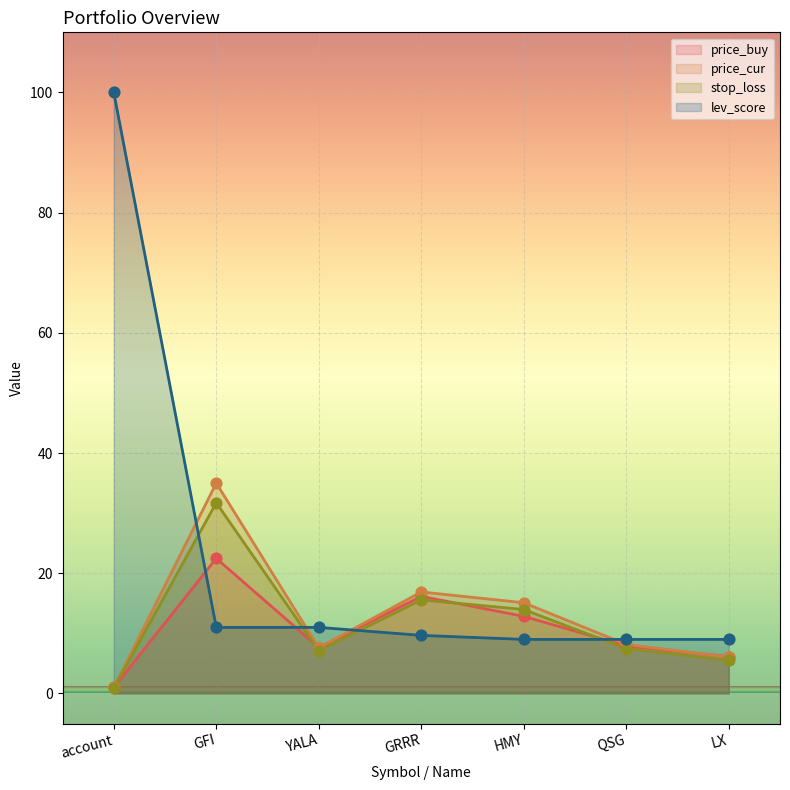

Which series has the largest total across all categories?

lev_score